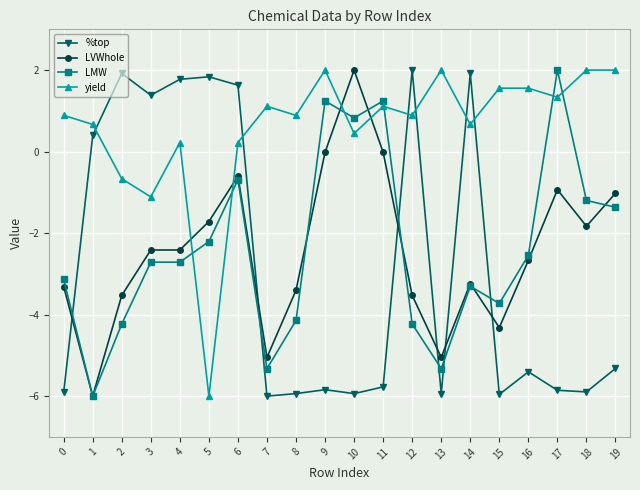

Between 2 and 5, which series saw the biggest shift?

yield